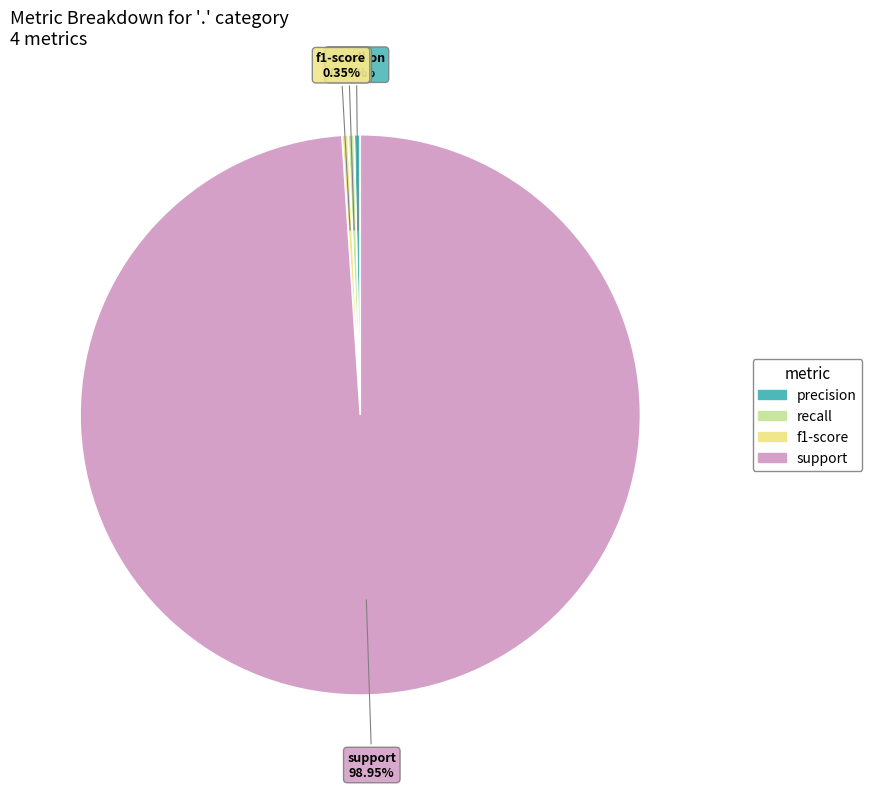

Which slice is the largest?

support